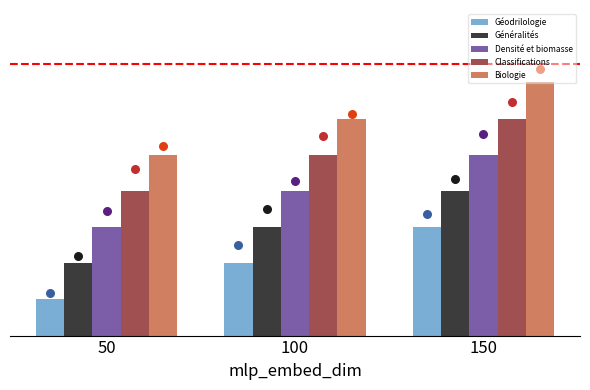

Which series has the largest Y range (max minus min)?

Géodrilologie